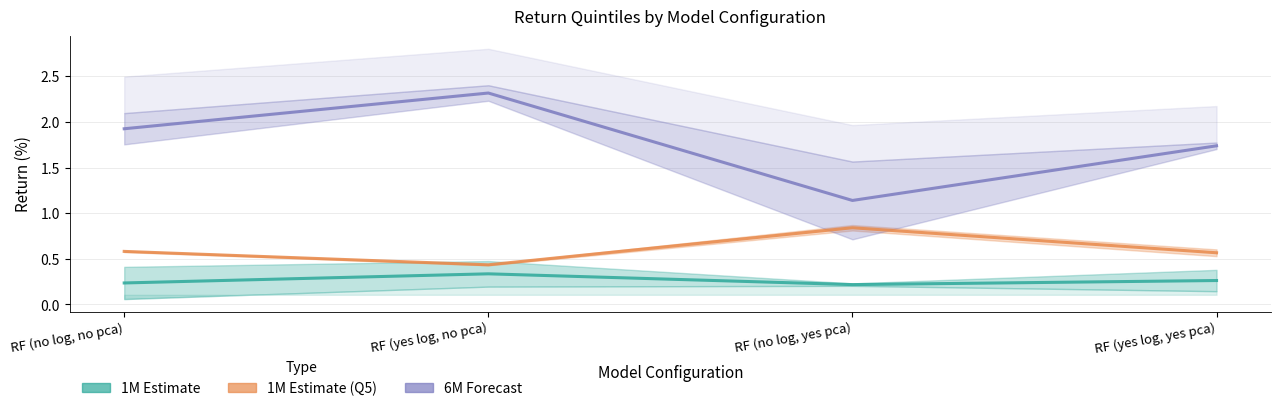

What is the smallest value displayed?

0.2